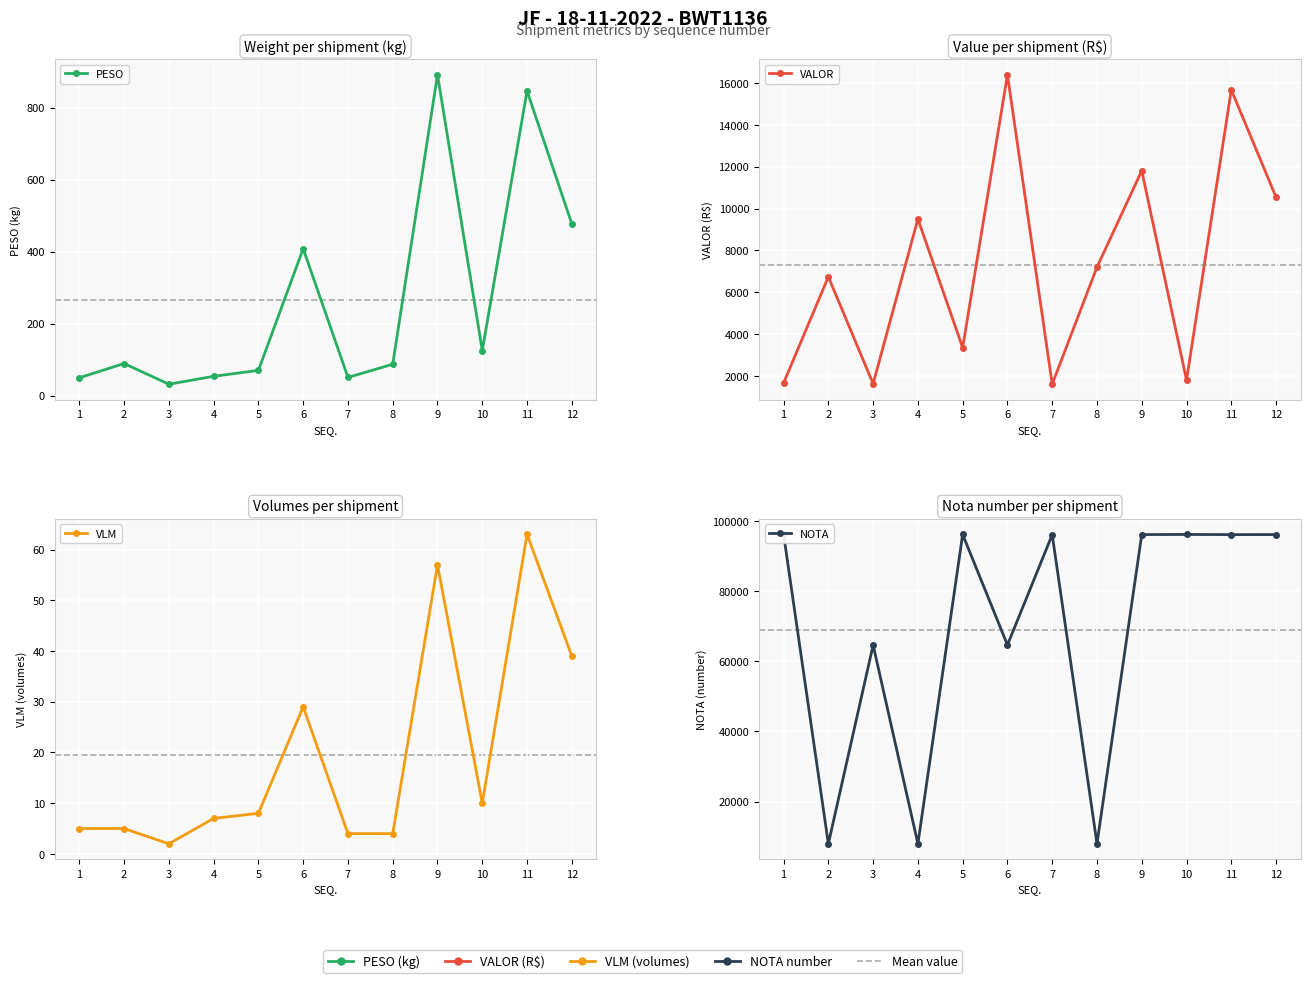

Which series changed the most between 5 and 12?

VALOR